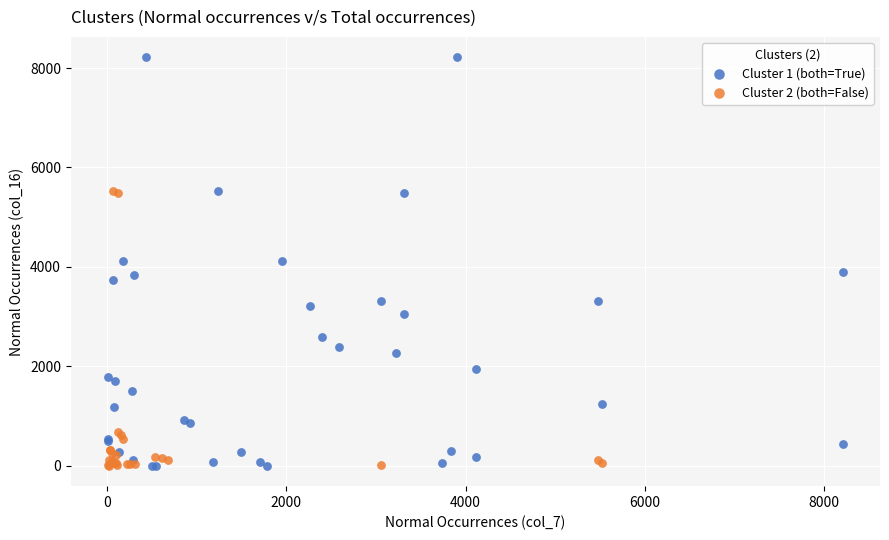

Which series has the widest spread of Y values?

Cluster 1 (both=True)